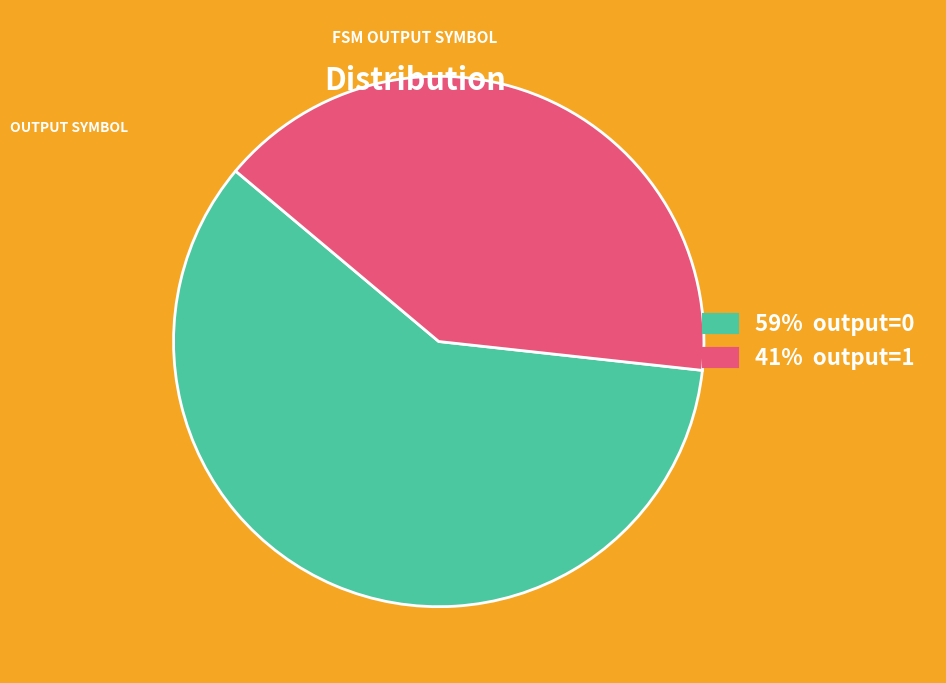

Is there any slice that represents more than half of the pie?

Yes